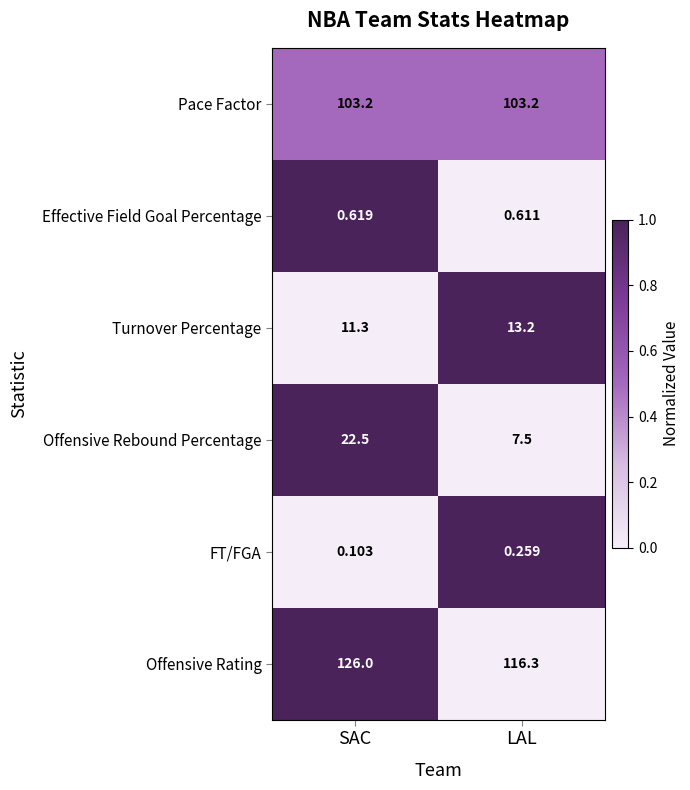

How many data points does each series have?

2